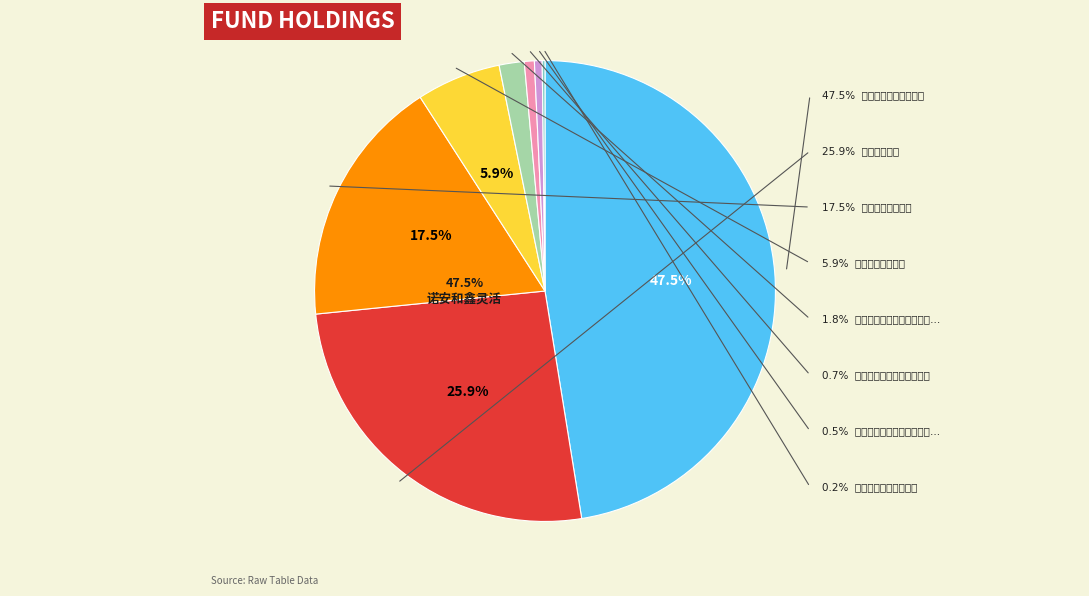

Which category has the smallest portion of the pie?

诺安益鑫灵活配置混合